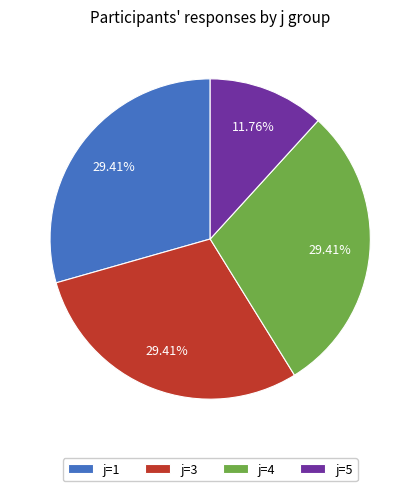

How many slices are in this pie chart?

4